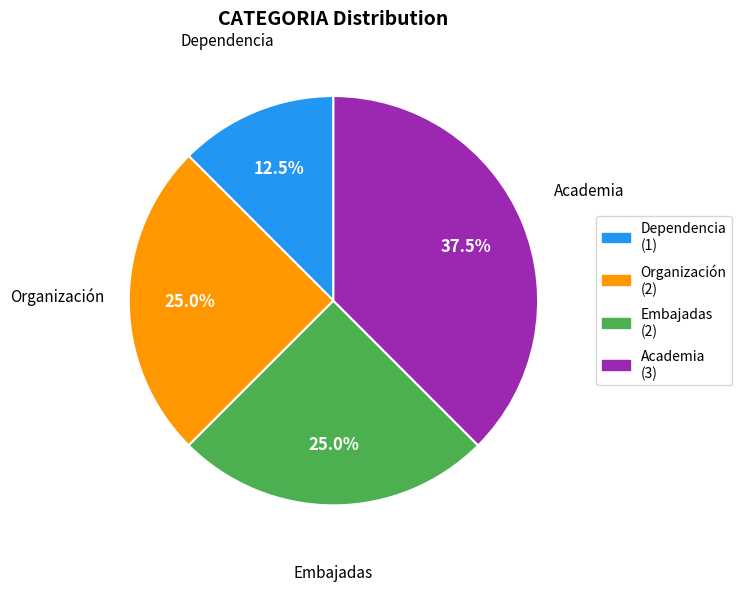

Is there any slice that represents more than half of the pie?

No